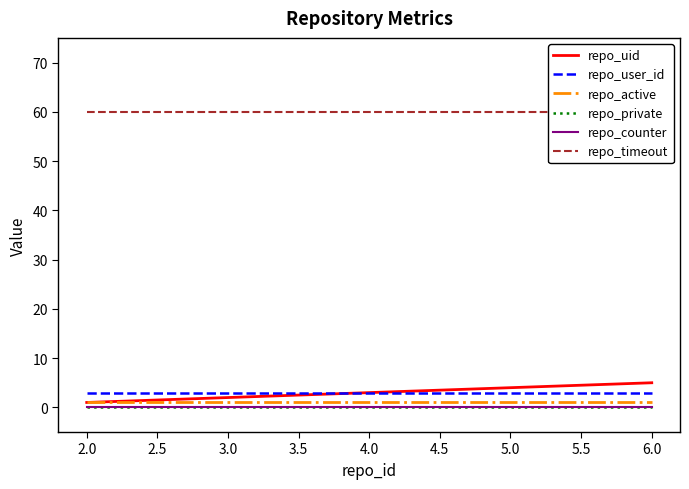

How many lines are shown in the chart?

6